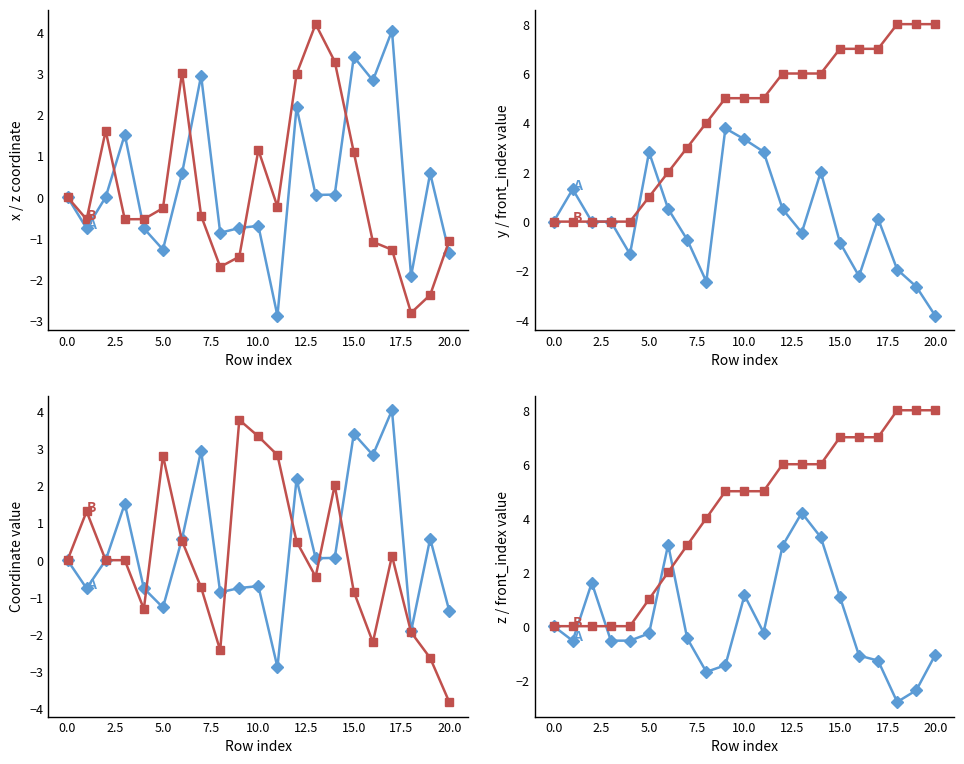

At which category is the sum across all series the highest?

13